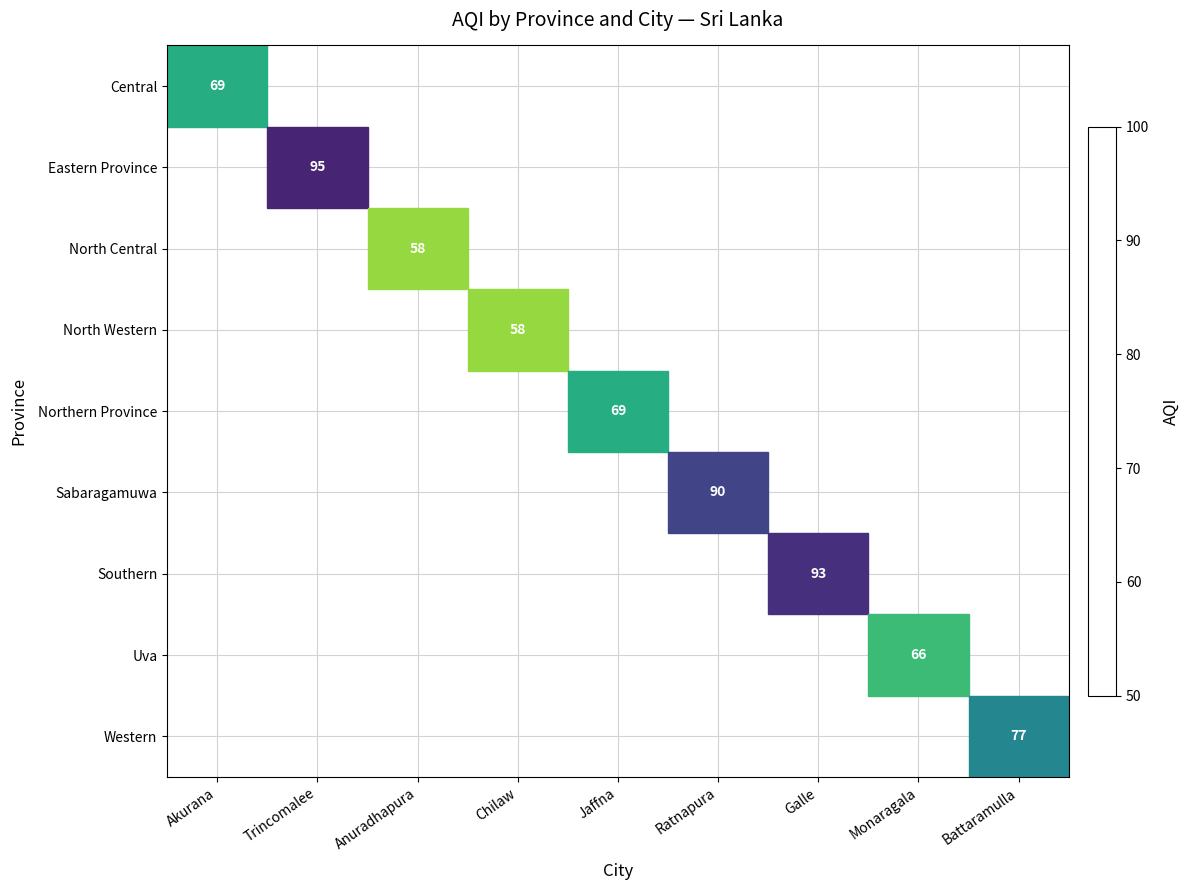

What is the maximum value shown in the chart?

95.0